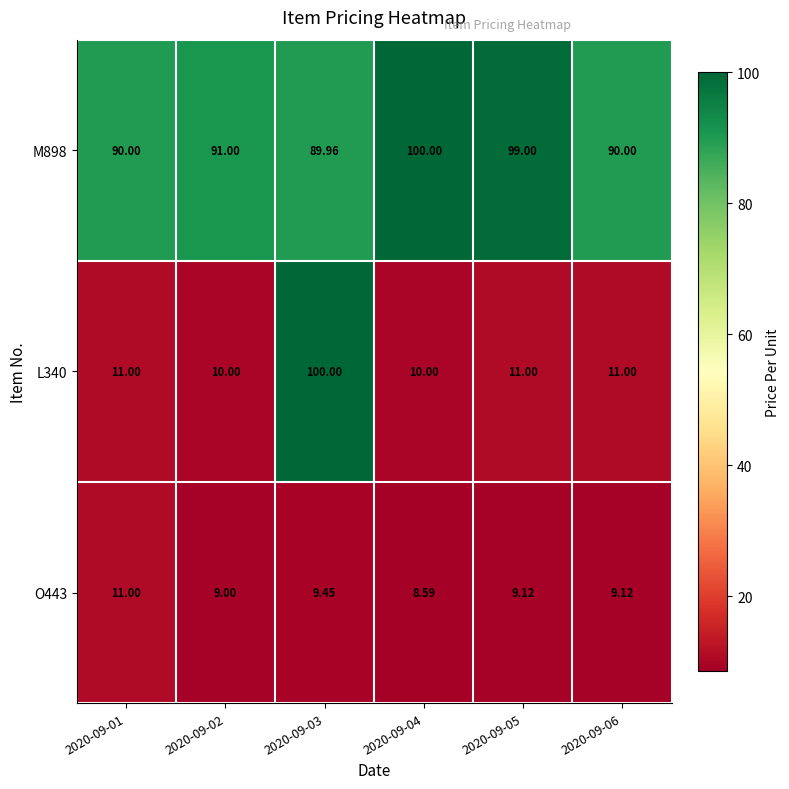

Is the value of O443 at 2020-09-06 greater than the value of M898 at 2020-09-03?

No